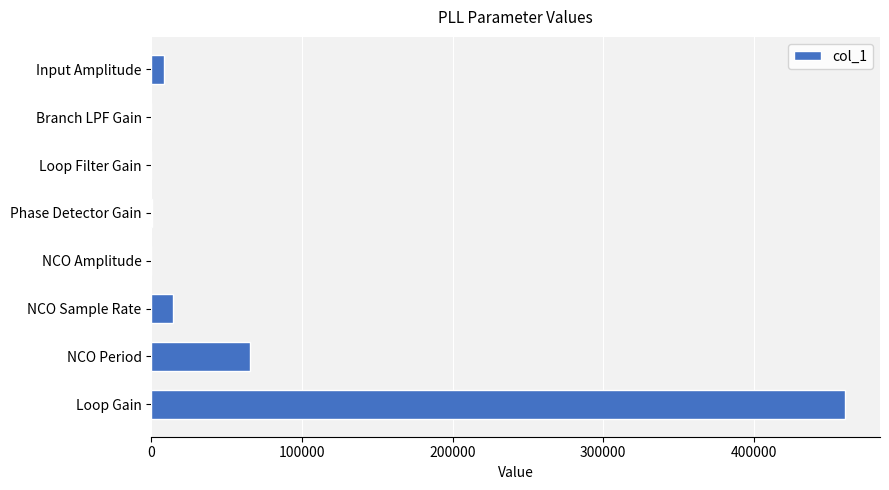

What is the maximum value shown in the chart?

460800